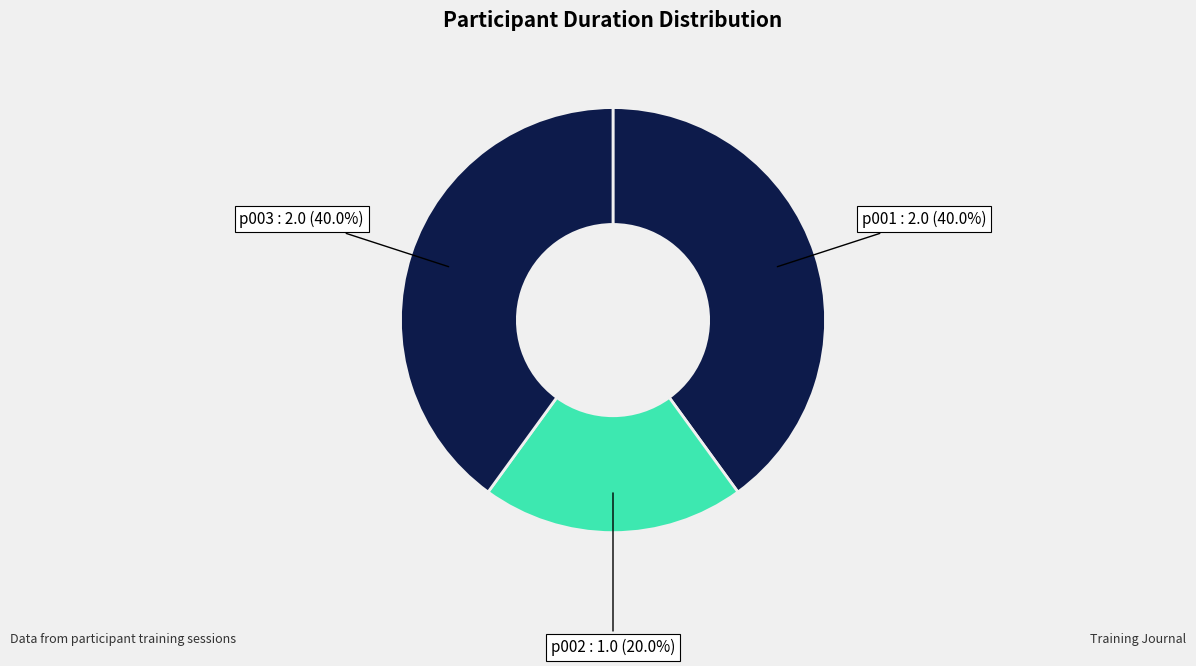

To the nearest percent, what is the average slice percentage?

33%